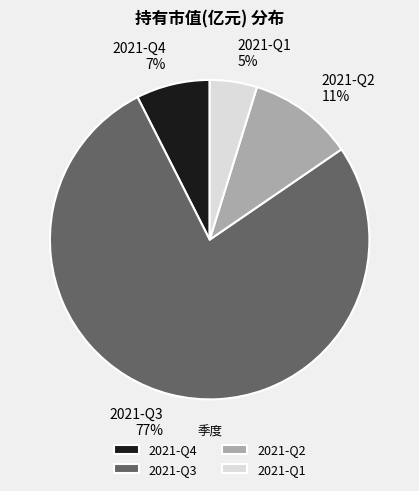

To the nearest percent, what is the difference between the 2021-Q3 and 2021-Q2 slice percentages?

66%